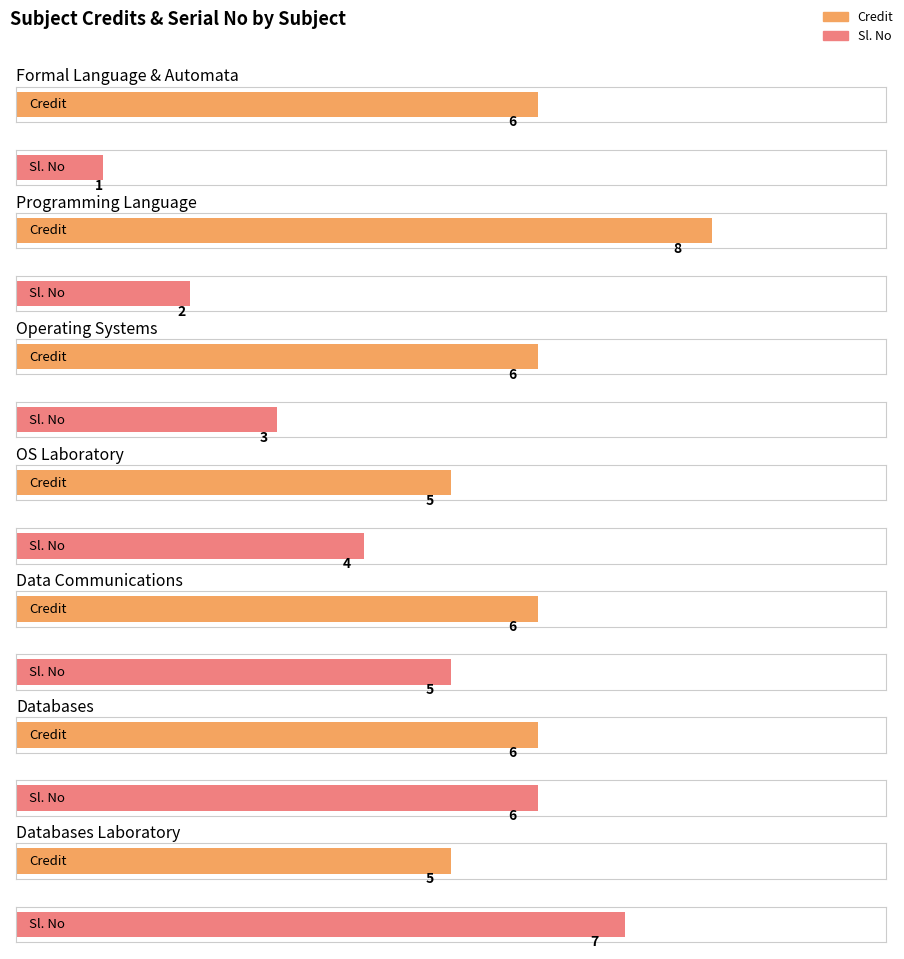

Are the bars grouped side by side (vs. stacked)?

Yes